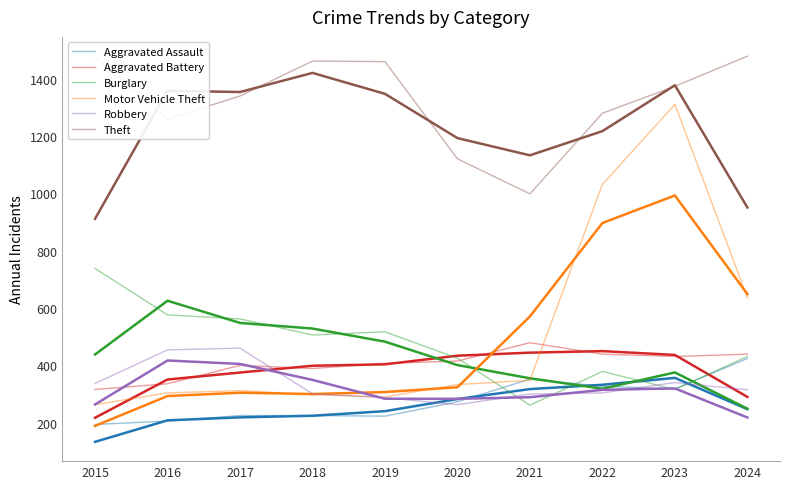

Is this an area chart (filled region under the line)?

No